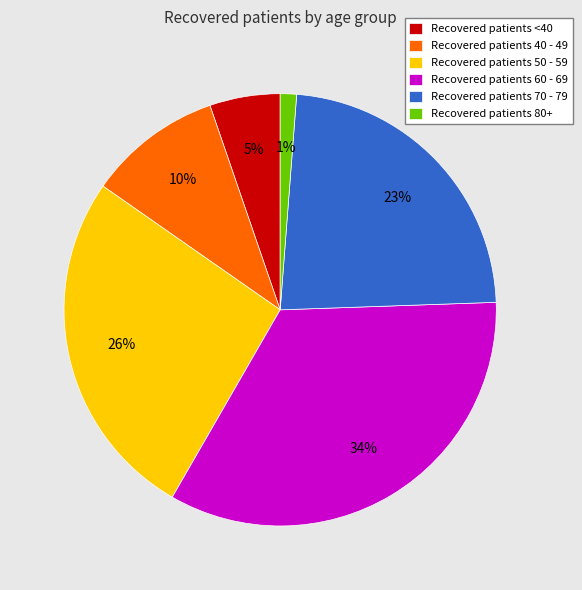

Which category has the biggest portion of the pie?

Recovered patients 60 - 69